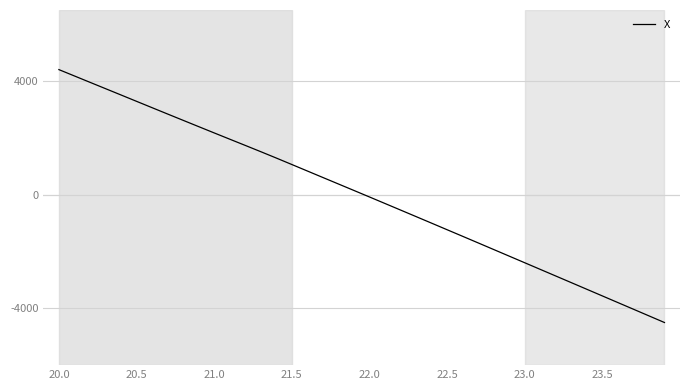

What is the difference between the maximum and minimum values?

8901.9